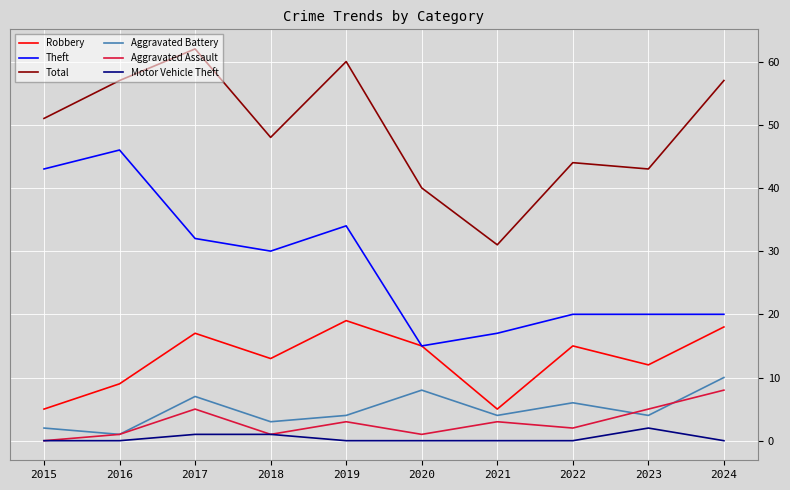

Is this an area chart (filled region under the line)?

No